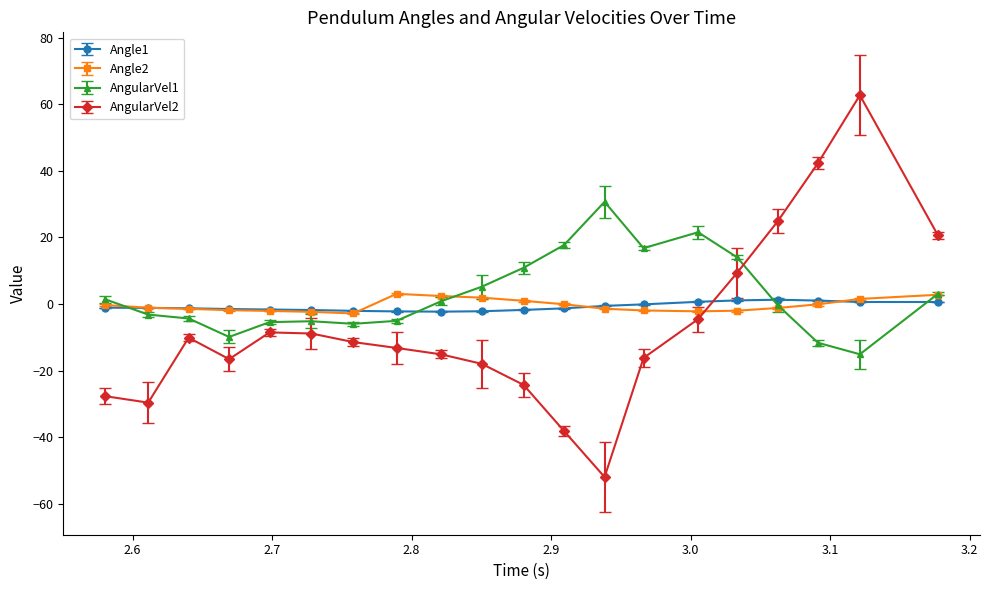

How many values in AngularVel2 are above zero?

5